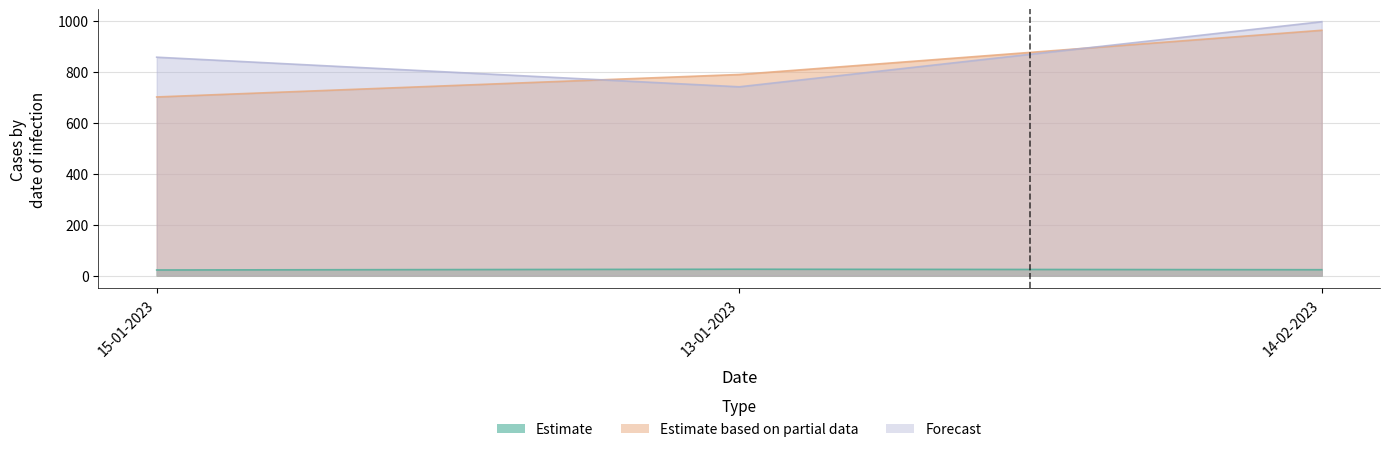

Is it true that Forecast equals 520.4 at 14-02-2023?

False